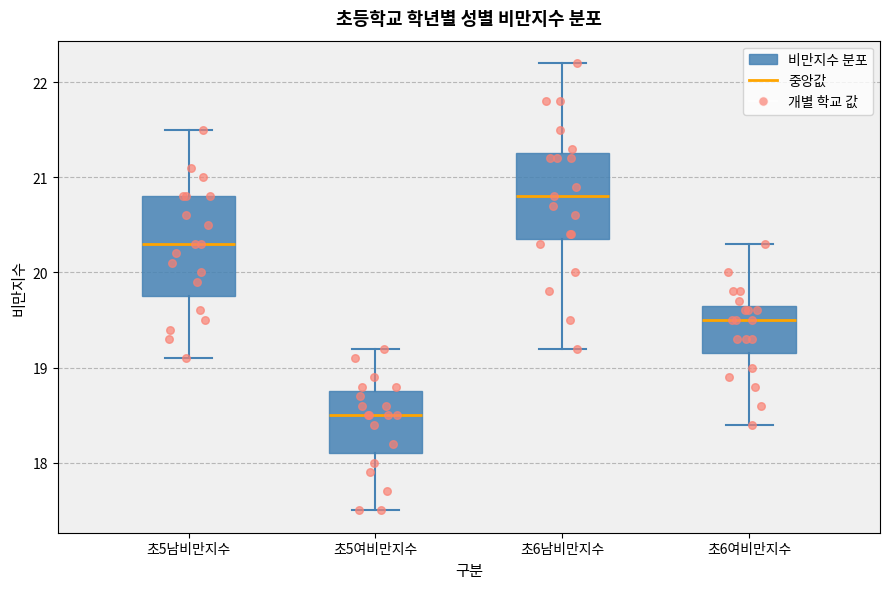

Reading left to right, read every box against the y-axis: the position of its median line, the range the box covers, and the ends of its whiskers. The values are not printed on the chart, so give them approximately, as read against the axis.

초5남비만지수: median 20.3, box 19.8 to 20.8, whiskers 19.1 to 21.5
초5여비만지수: median 18.5, box 18.1 to 18.8, whiskers 17.5 to 19.2
초6남비만지수: median 20.8, box 20.4 to 21.3, whiskers 19.2 to 22.2
초6여비만지수: median 19.5, box 19.2 to 19.7, whiskers 18.4 to 20.3